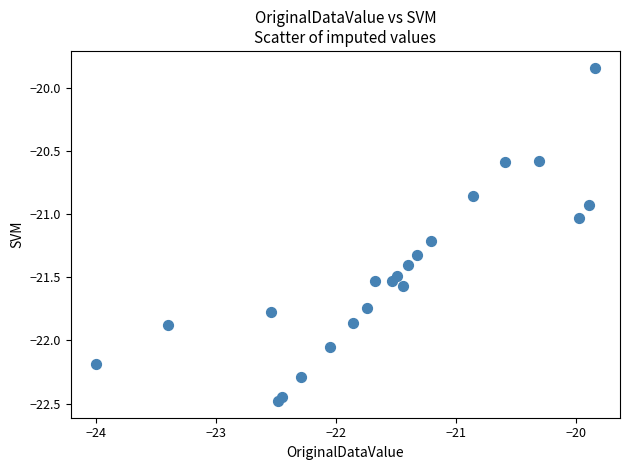

What is the range of Y values (max minus min)?

2.6